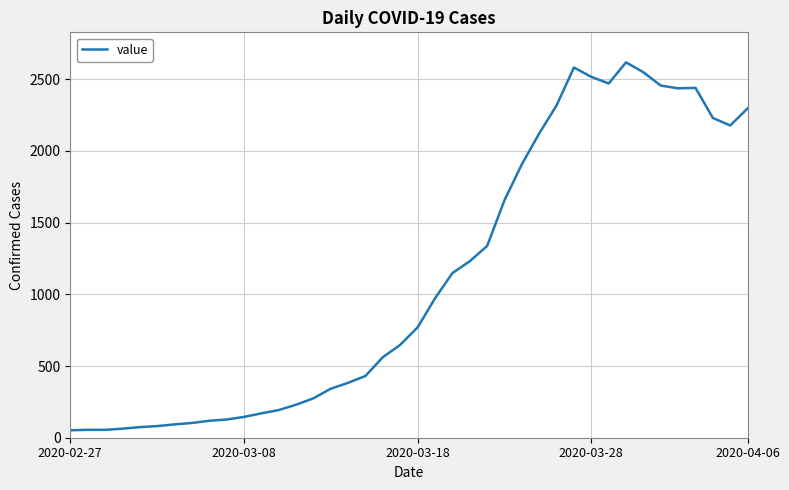

What is the difference between the maximum and minimum values?

2566